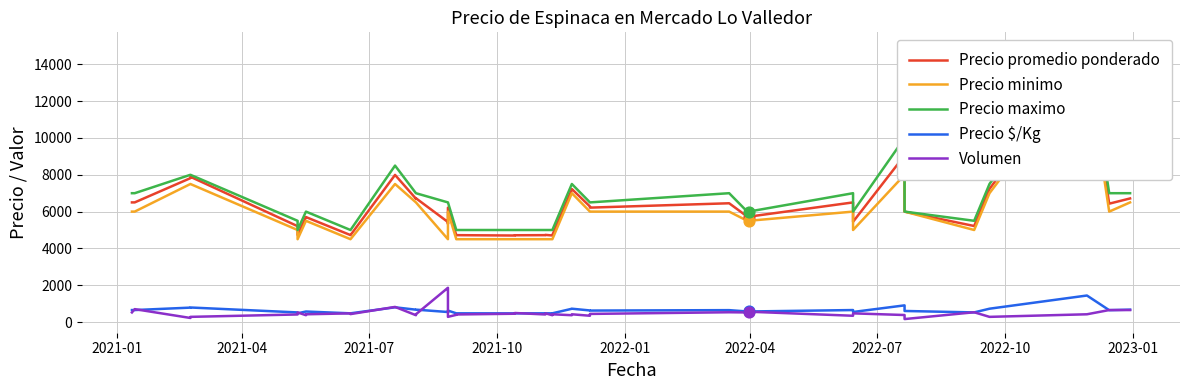

Which series contains the highest Y value?

Precio maximo